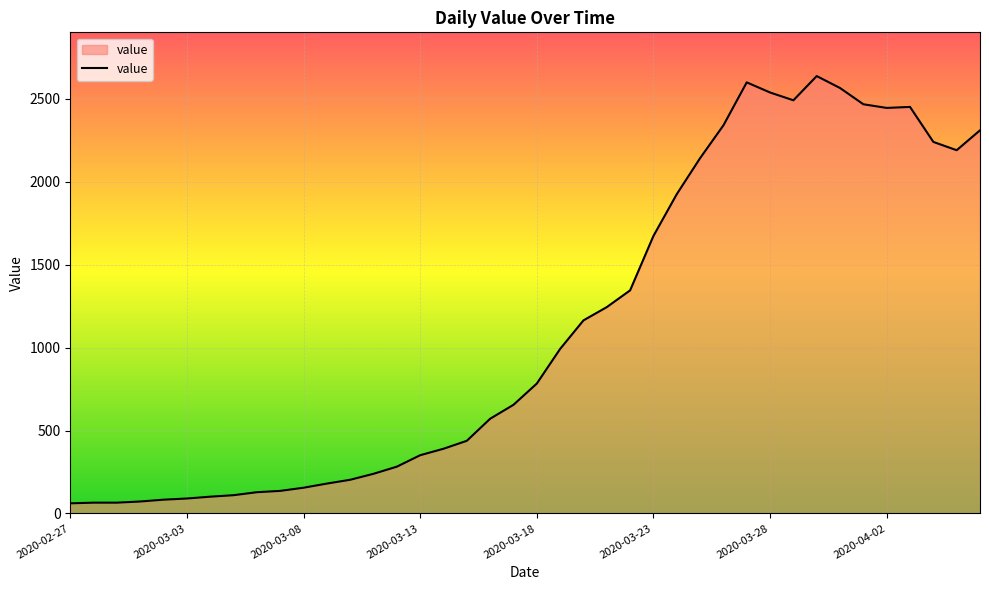

What is the maximum value shown in the chart?

2637